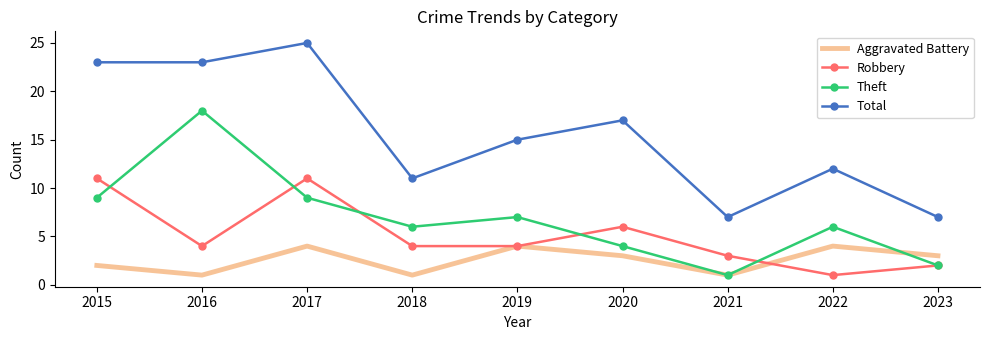

What are all the series names shown in the legend?

Aggravated Battery, Robbery, Theft, Total